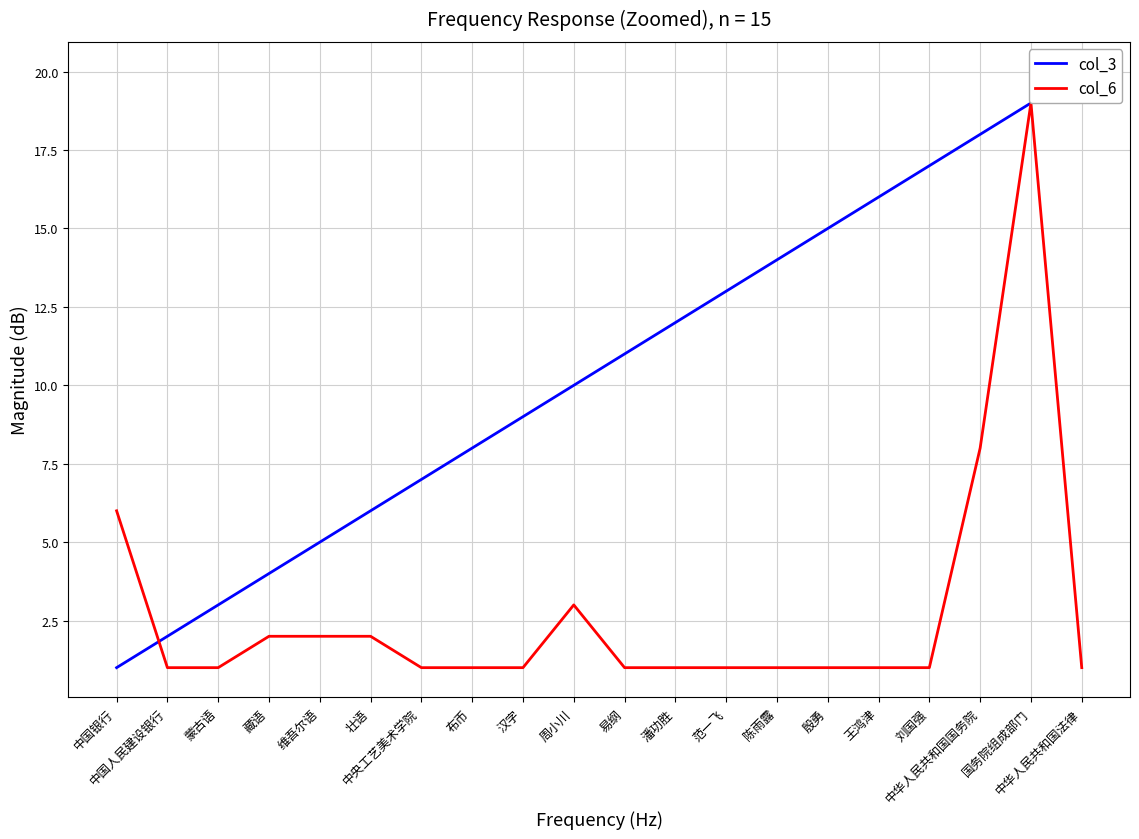

What is the lowest value of the col_6 series?

1